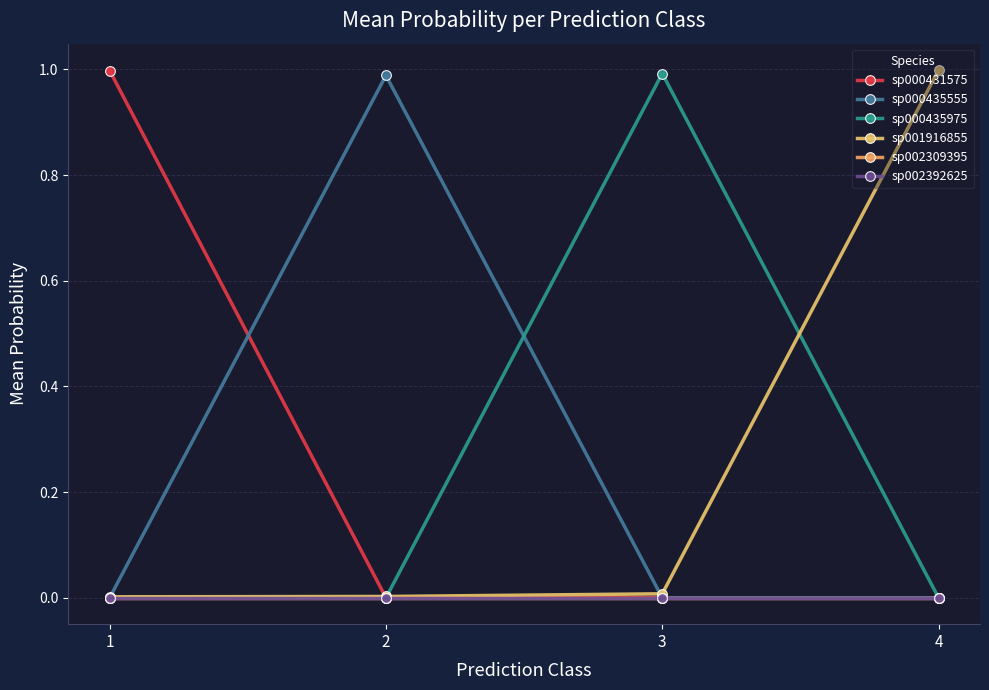

What is the sum of all sp001916855 values?

1.0